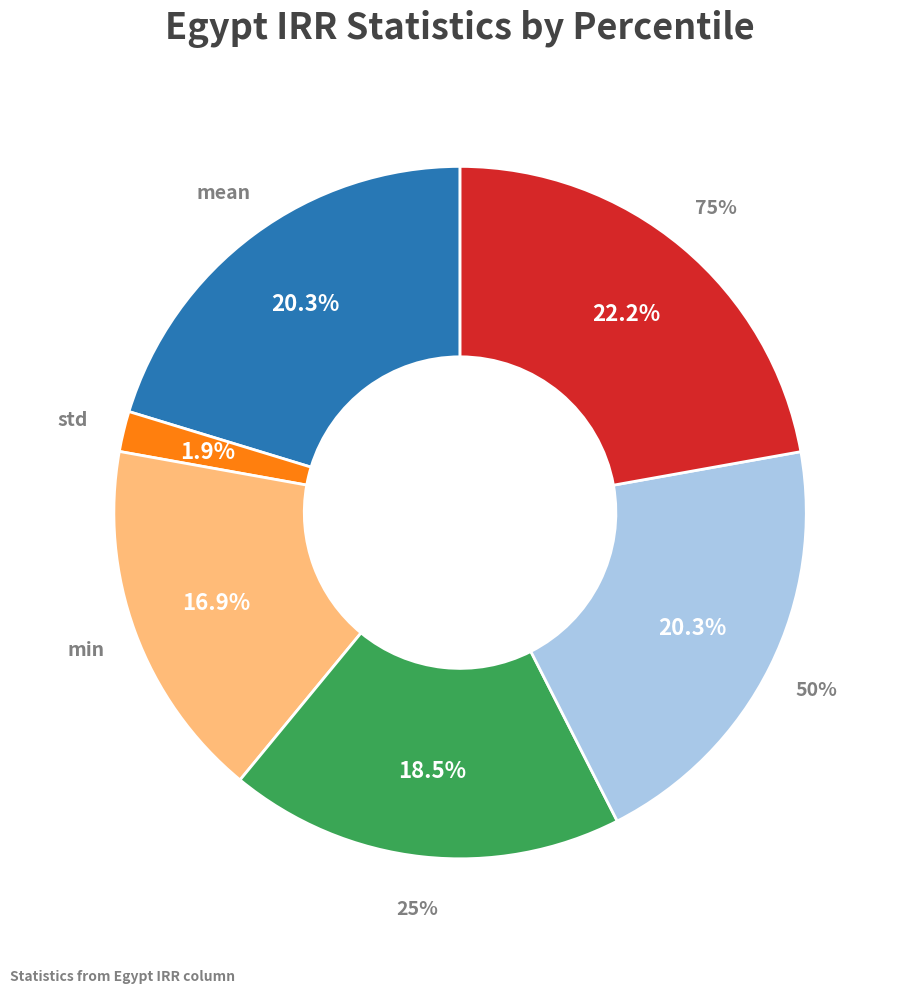

True or false: min accounts for 31% of the total.

False